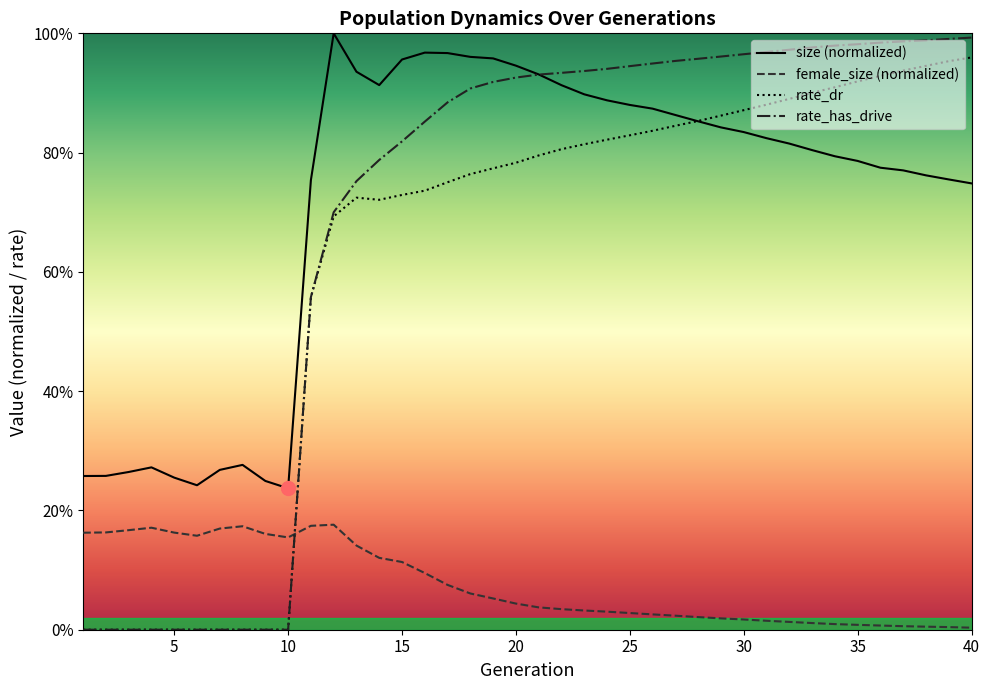

The value of female_size at 35 is 0.0. True or false?

False